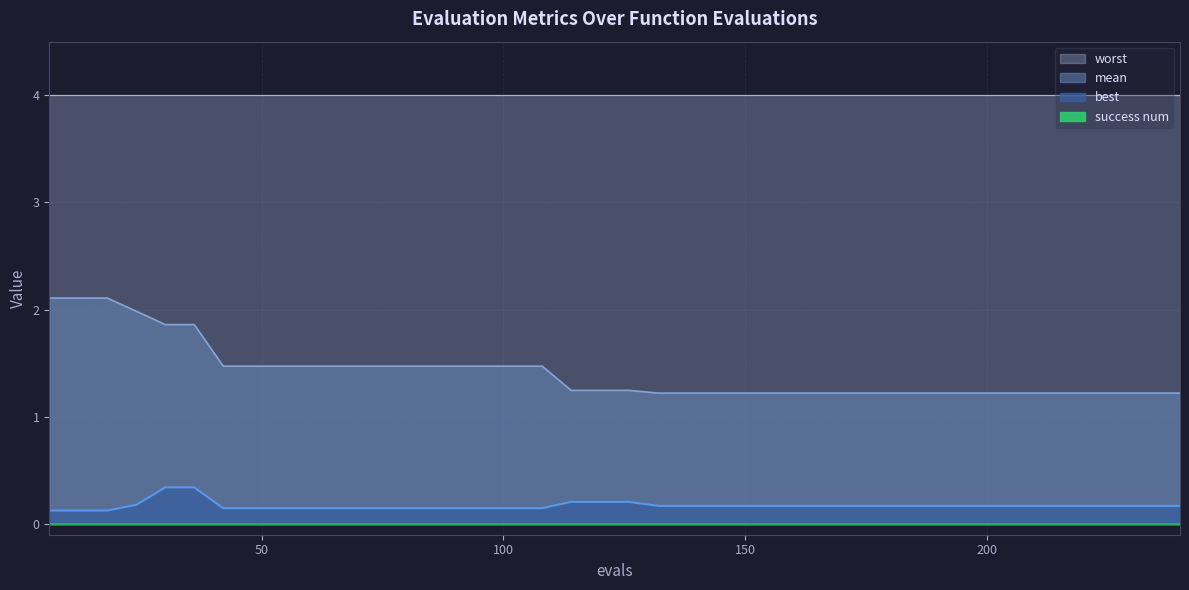

What is the minimum value for mean?

1.2